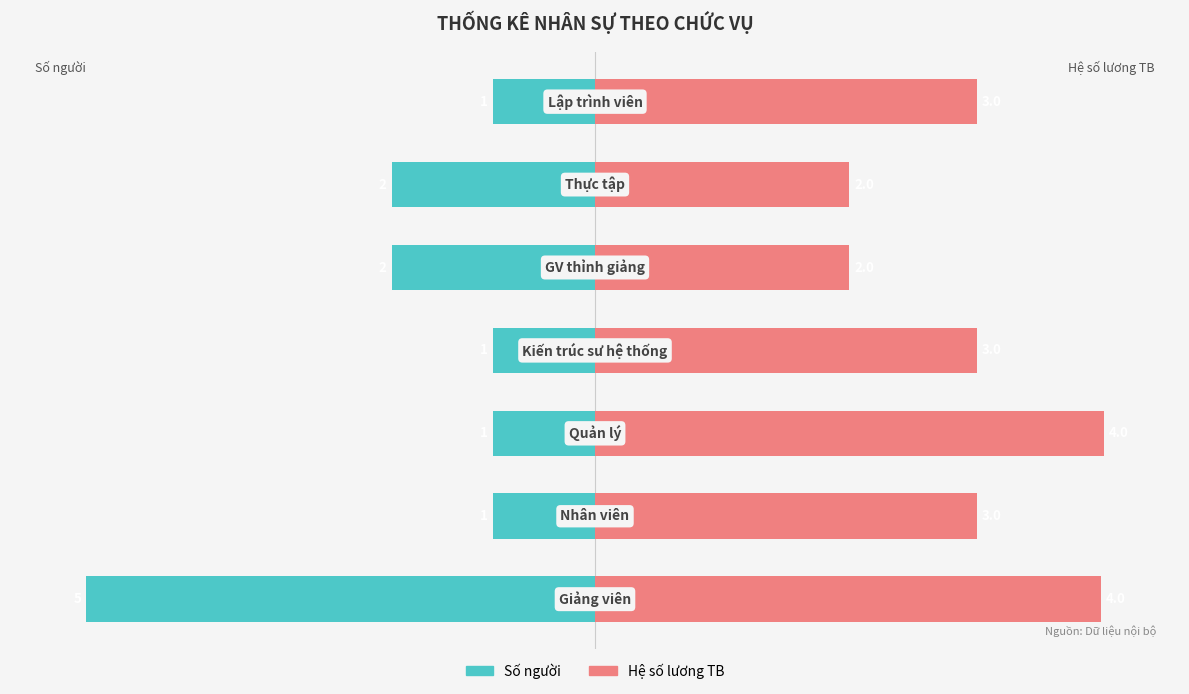

List the labels in order of Số người value, smallest first.

0, 4, 5, 1, 2, 3, 6